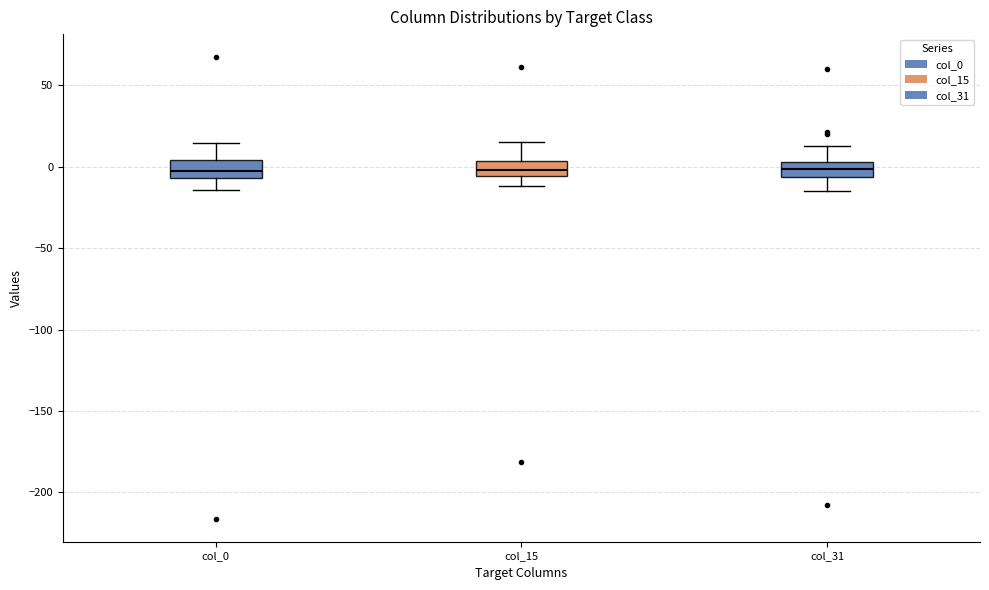

Reading left to right, transcribe this box plot: for each box, give where its median line is, the range the box spans, and where its two whiskers end, as read against the y-axis. The values are not printed on the chart, so give them approximately, as read against the axis.

col_0: median -5 (inside the box), box -5 to 5, whiskers -15 to 15
col_15: median 0, box -5 to 5, whiskers -10 to 15
col_31: median 0, box -5 to 5, whiskers -15 to 15